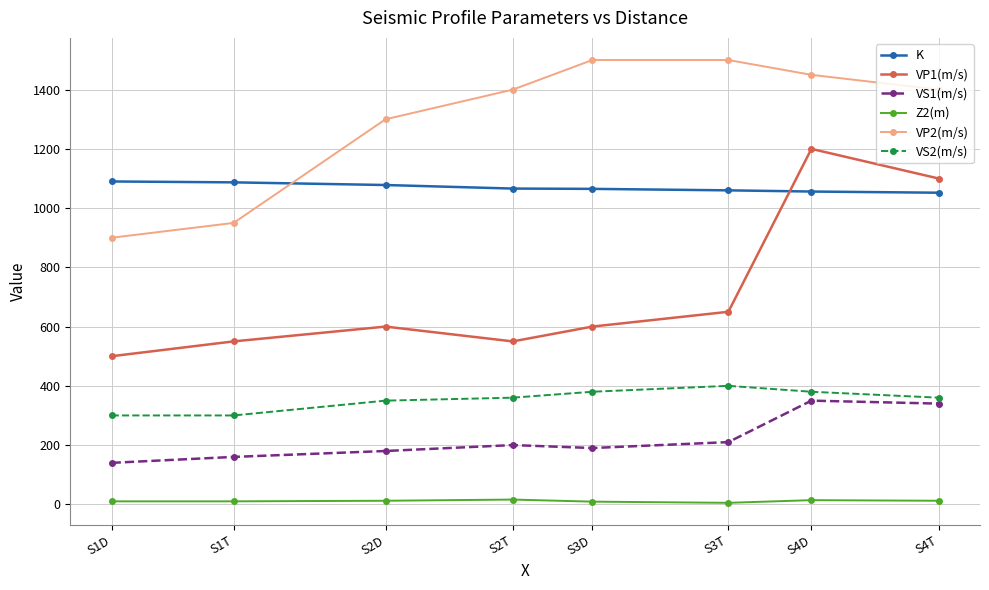

At which label is VP2(m/s) closest to 1200?

S2D